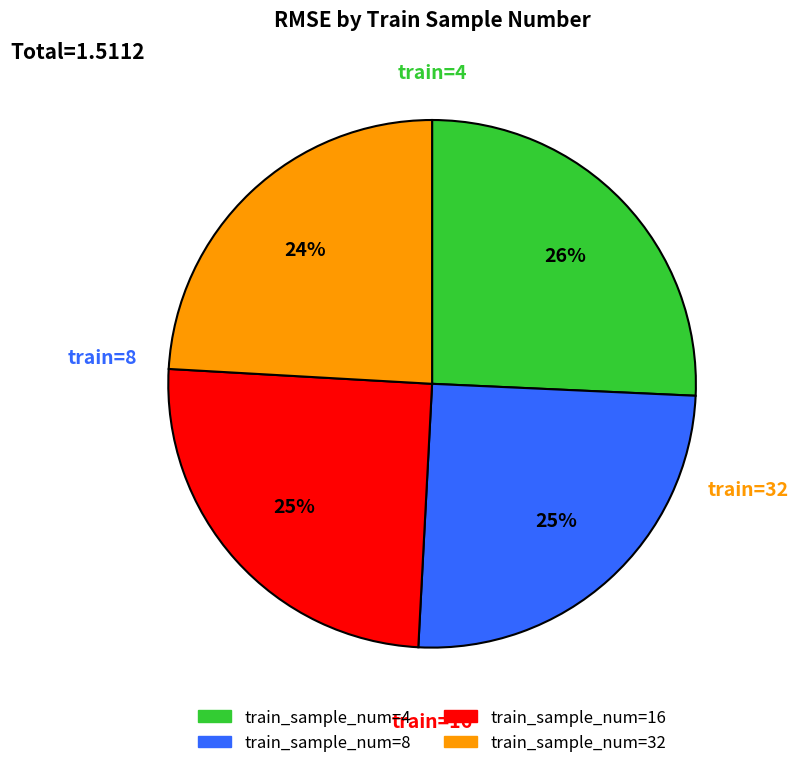

Is there a majority slice in this chart?

No